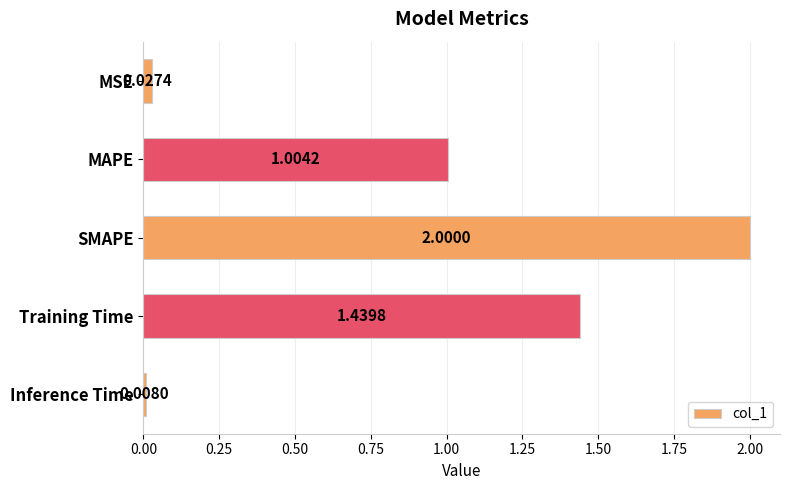

Does the chart contain stacked bars?

No